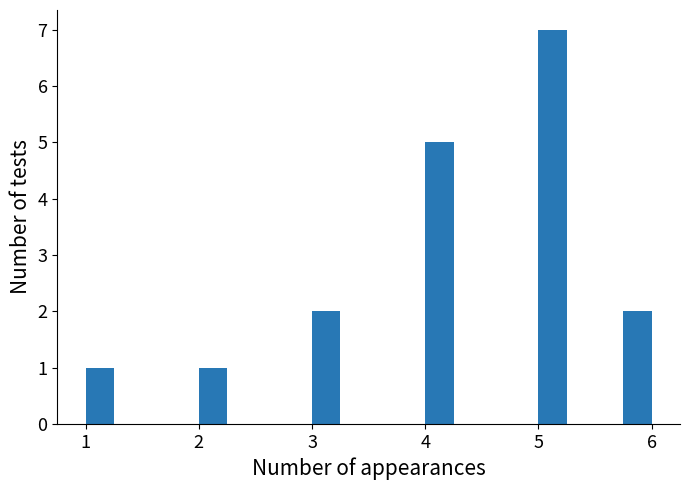

Read against the x-axis, roughly where is the centre of the tallest bar?

5.1